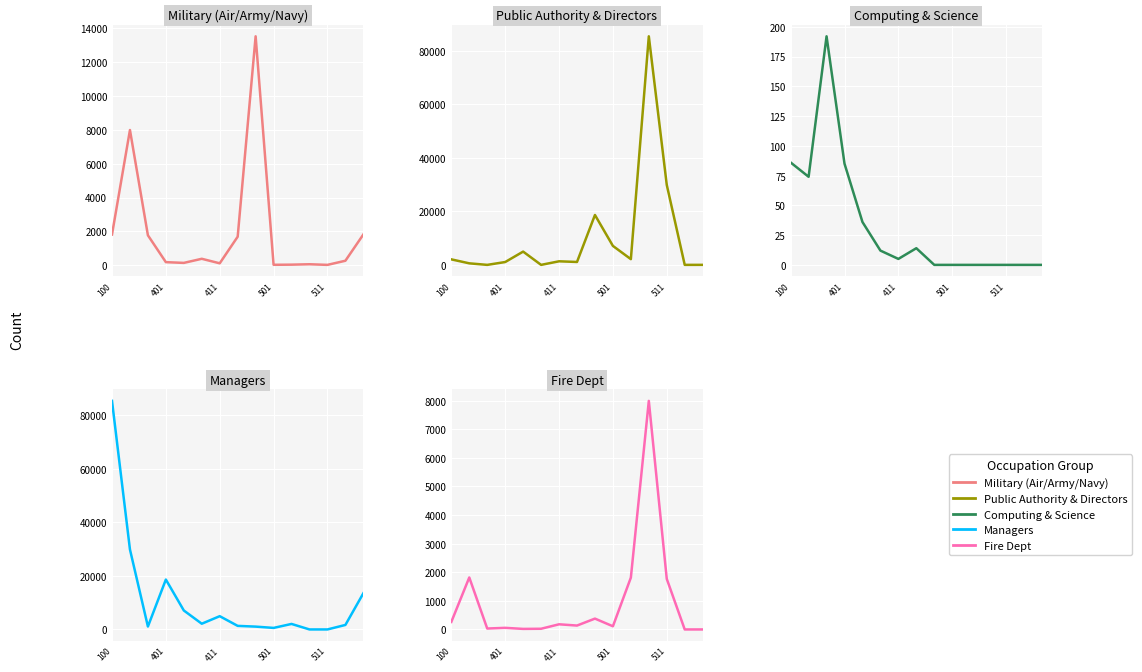

At which category is the sum across all series the highest?

11